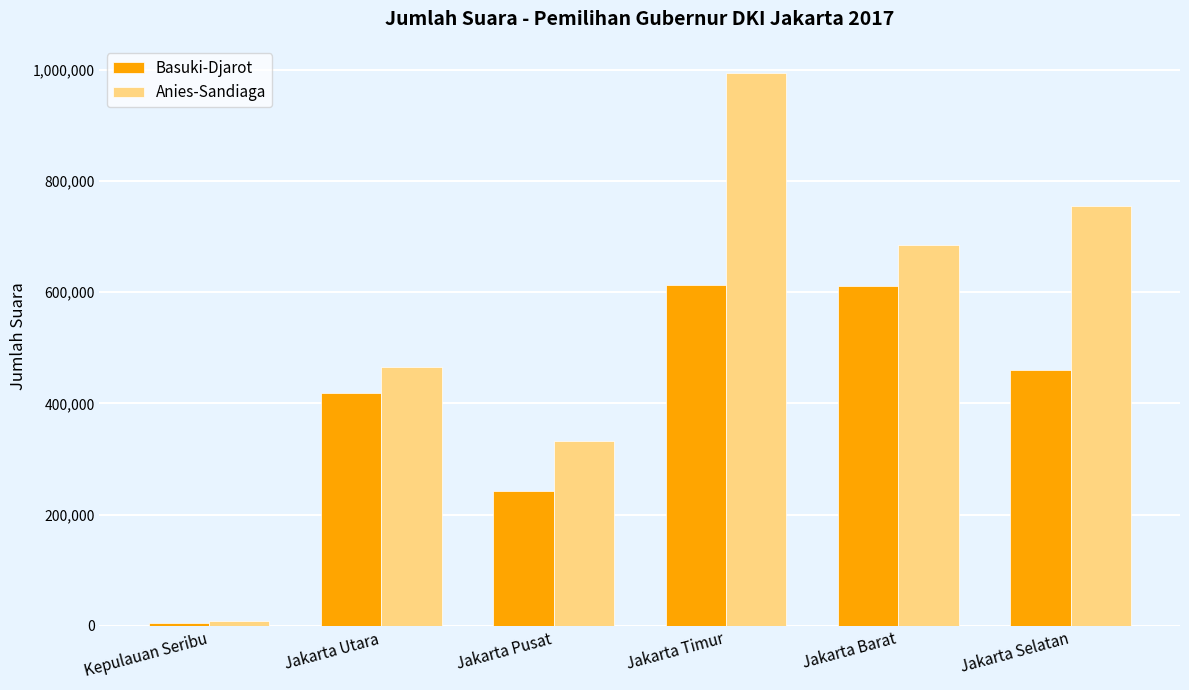

Is the value of Basuki-Djarot at Kepulauan Seribu greater than the value of Anies-Sandiaga at Jakarta Barat?

No